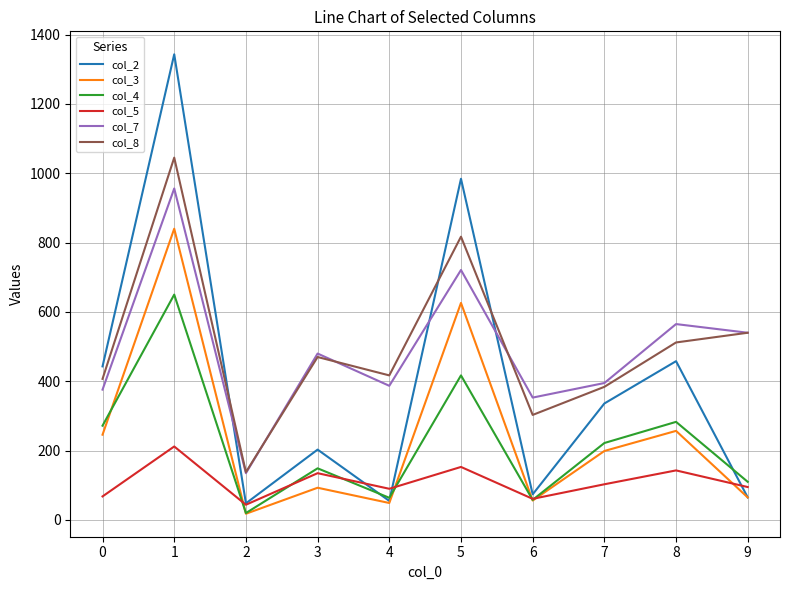

Is this an area chart (filled region under the line)?

No